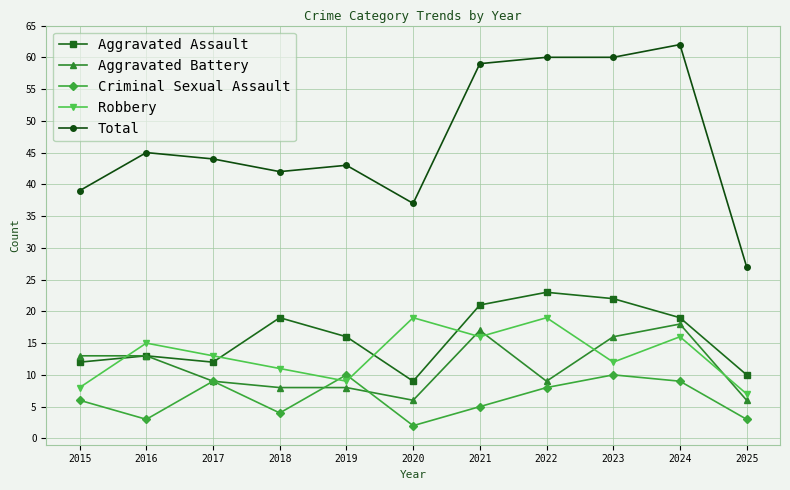

Which series changed the most between 2019 and 2023?

Total